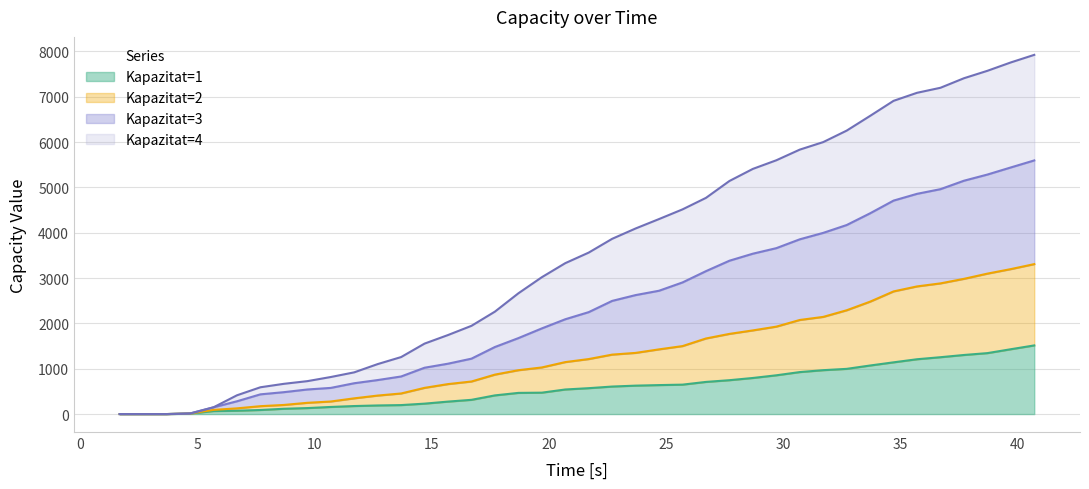

Which series has the largest range (max minus min)?

Kapazitat=3